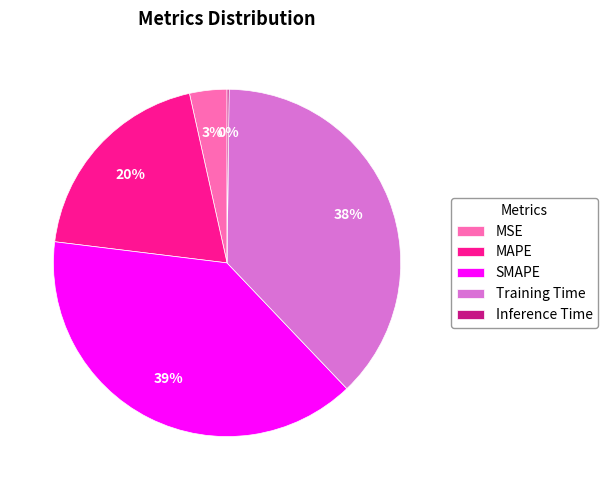

To the nearest percent, what is the difference between the largest and smallest slice percentages?

39%